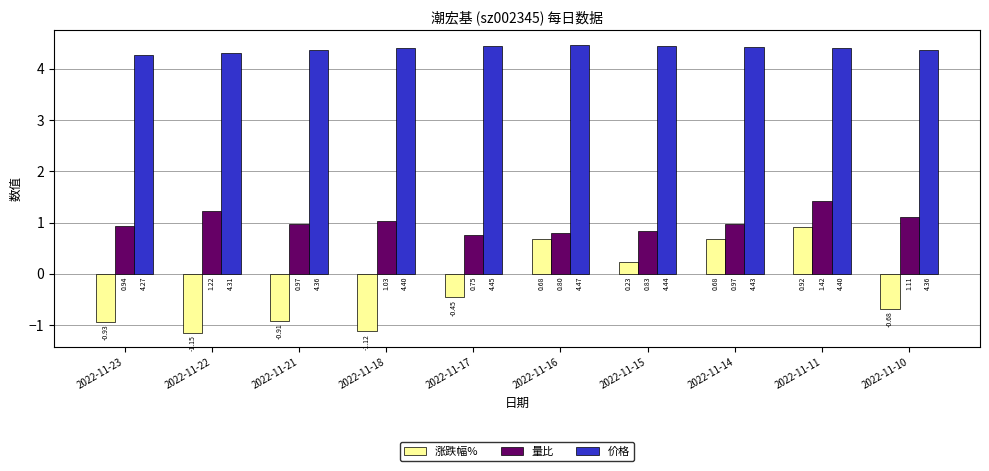

What are all the series names shown in the legend?

涨跌幅%, 量比, 价格